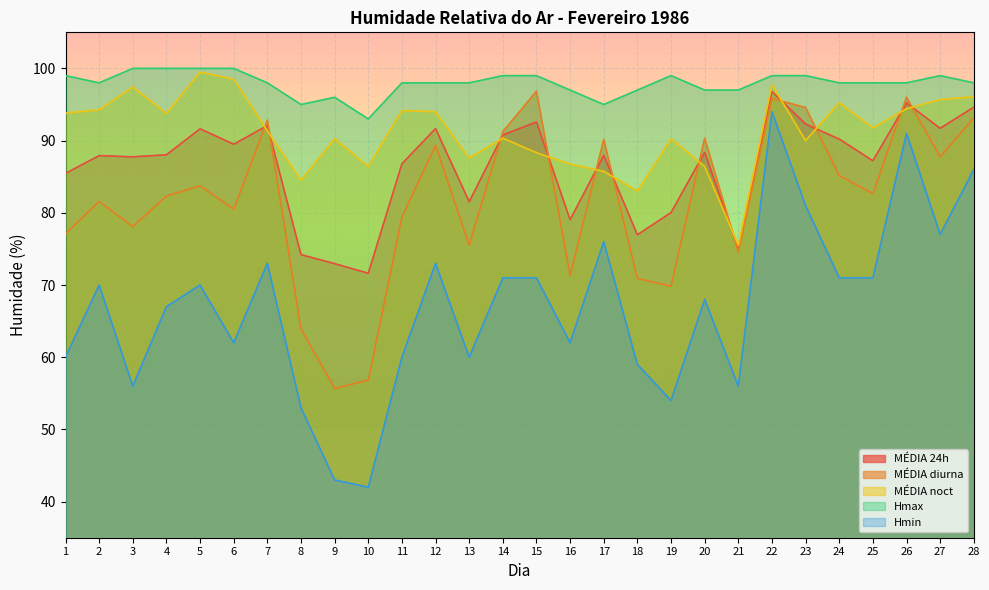

The Hmin series shows 35.3 at 5. True or false?

False